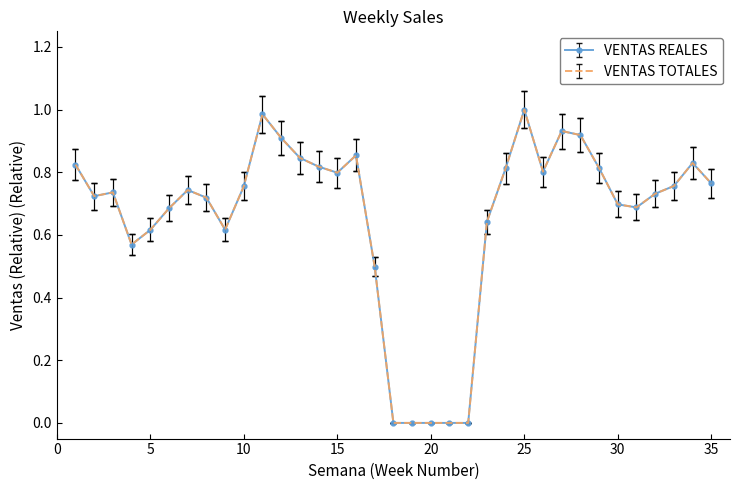

At which category does VENTAS TOTALES reach its first local valley?

2